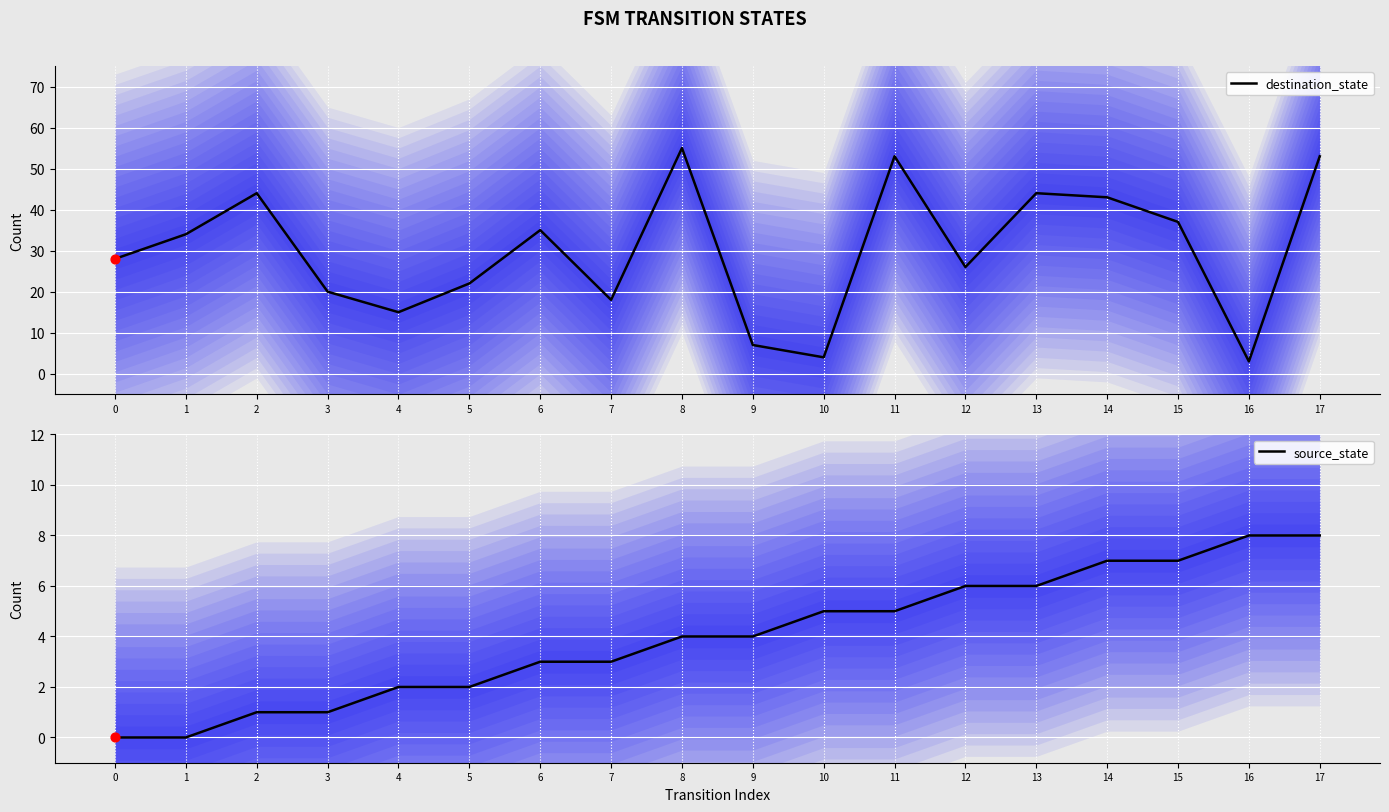

At which category is the sum across all series the highest?

17